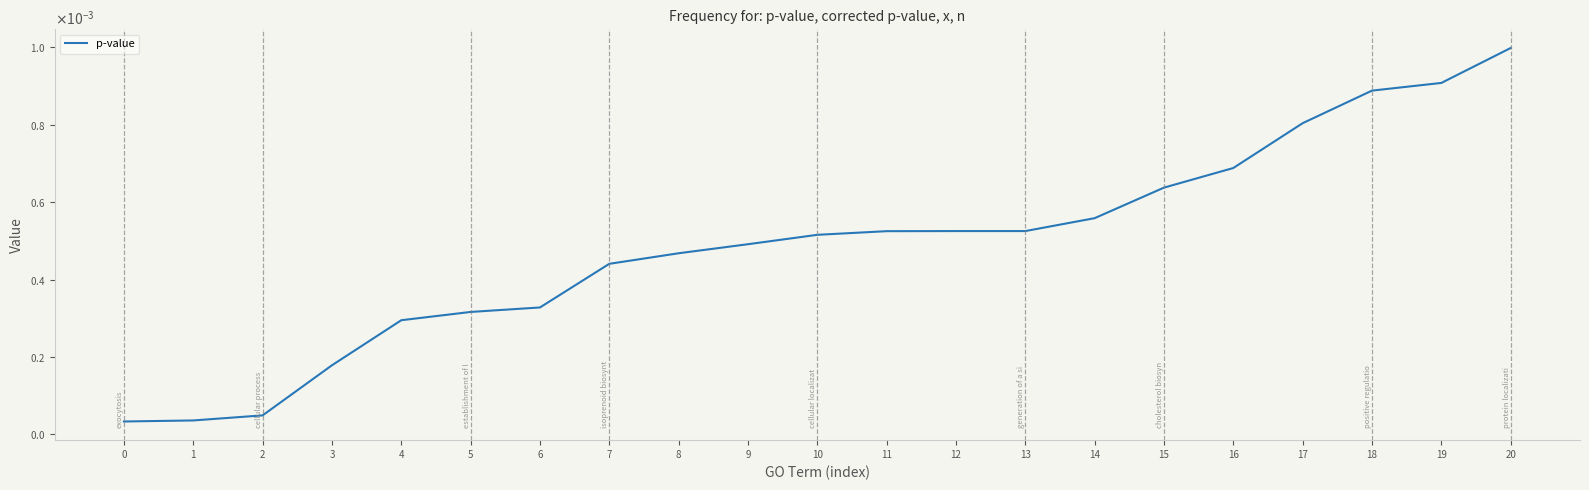

Does the chart have visible grid lines?

No